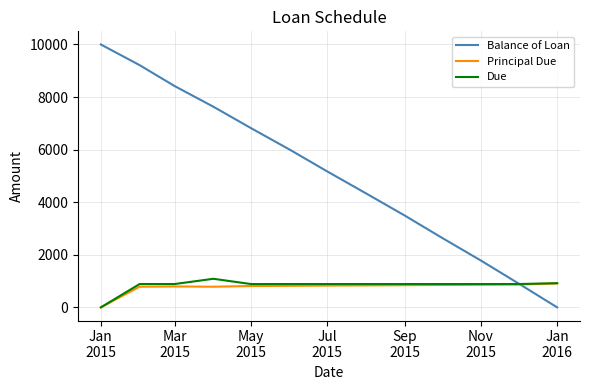

Which series has the largest range (max minus min)?

Balance of Loan